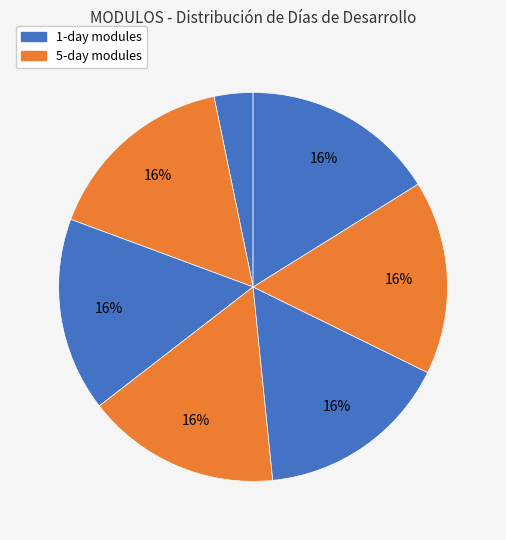

Count the number of slices in the pie.

7